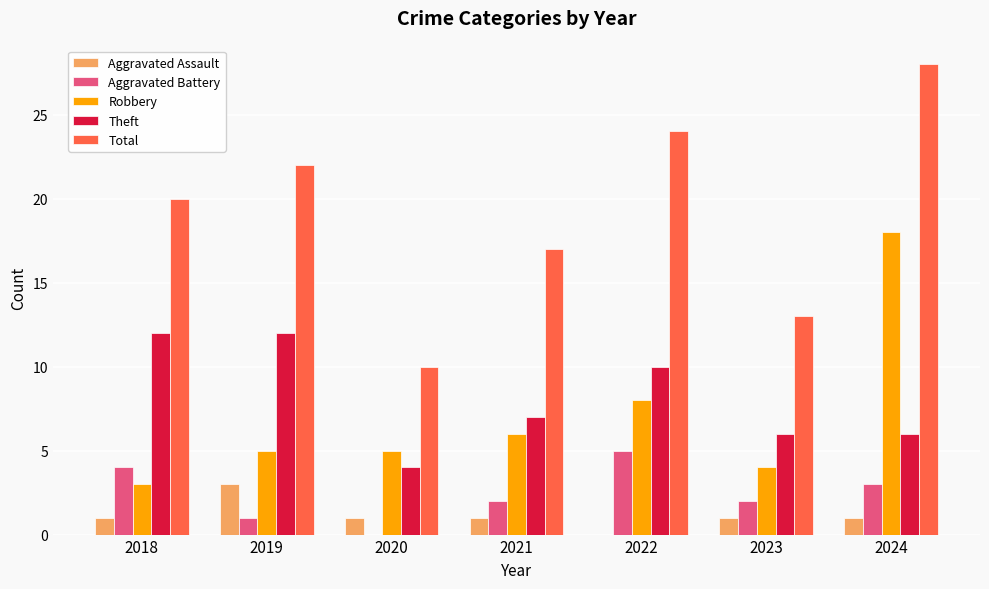

Between 2019 and 2024, which series saw the biggest shift?

Robbery